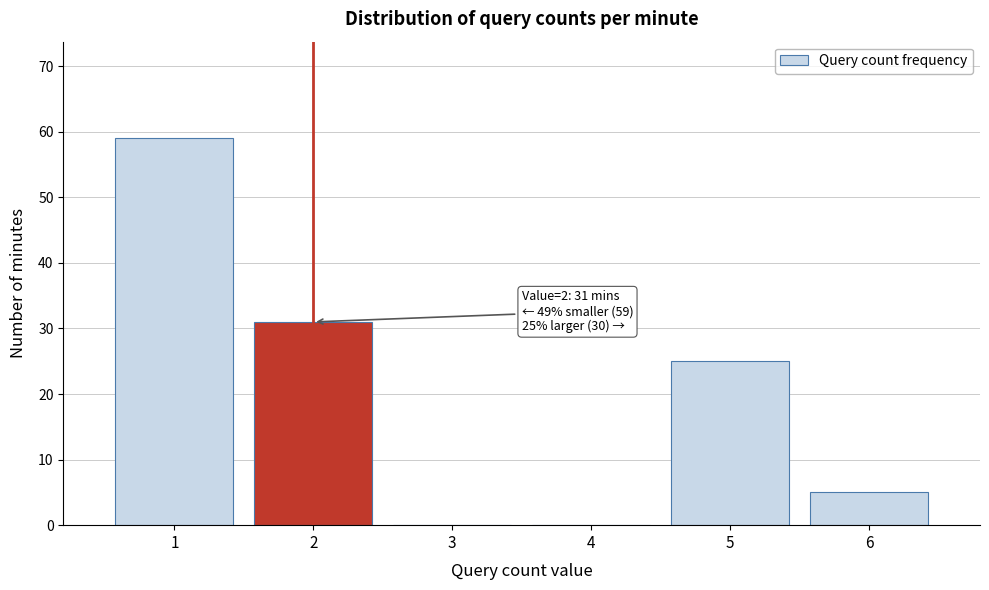

Reading left to right, what are all the values shown in this chart?

1=59	2=31	3=0	4=0	5=25	6=5